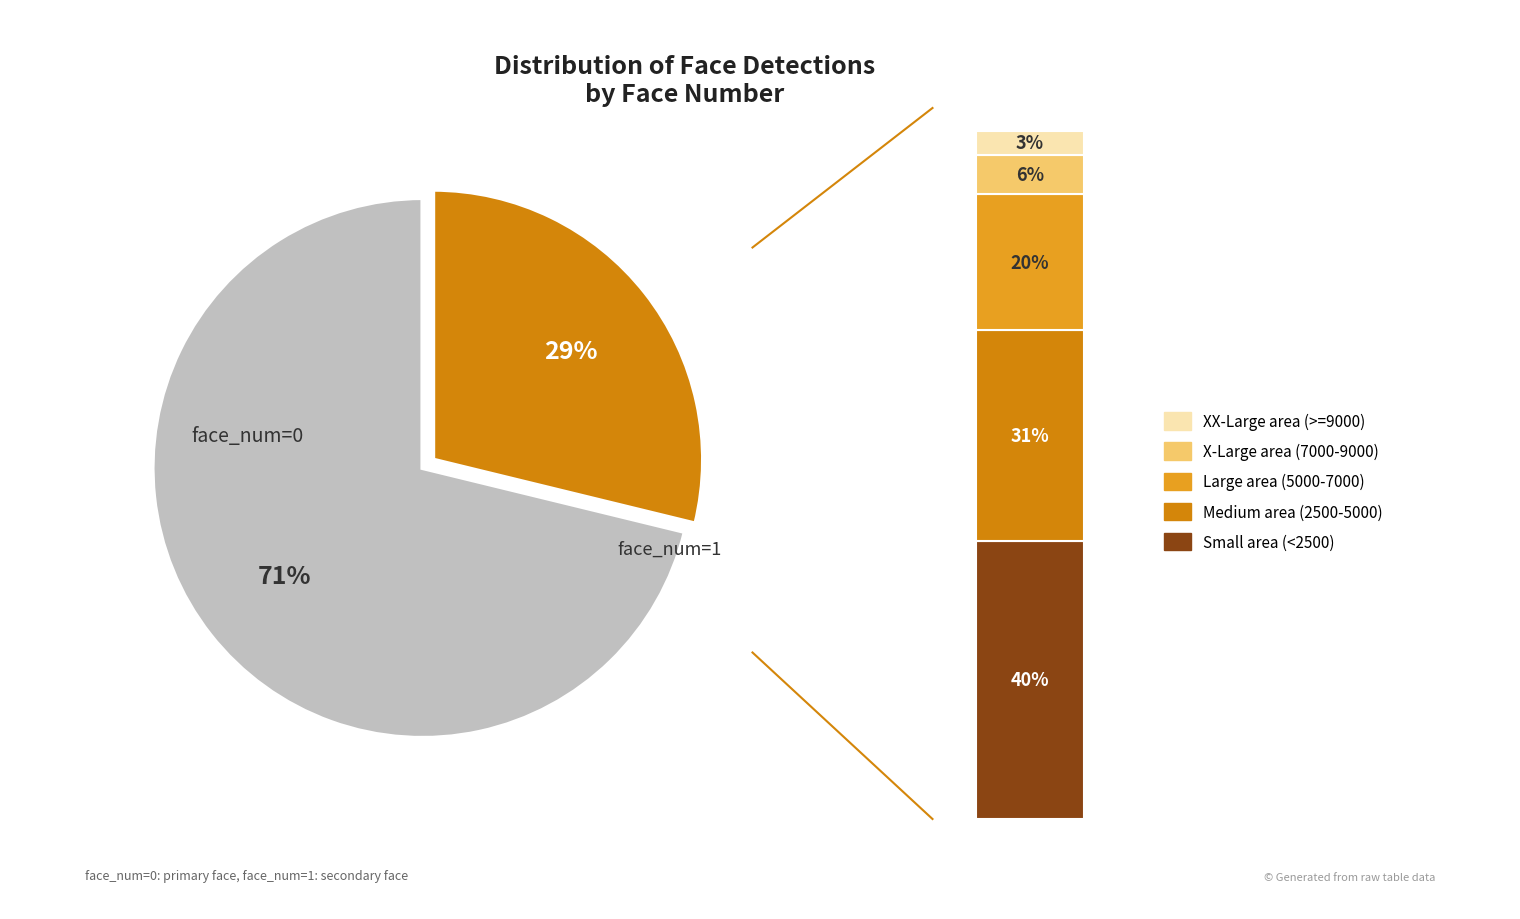

What is the smallest slice in the pie chart?

face_num=1